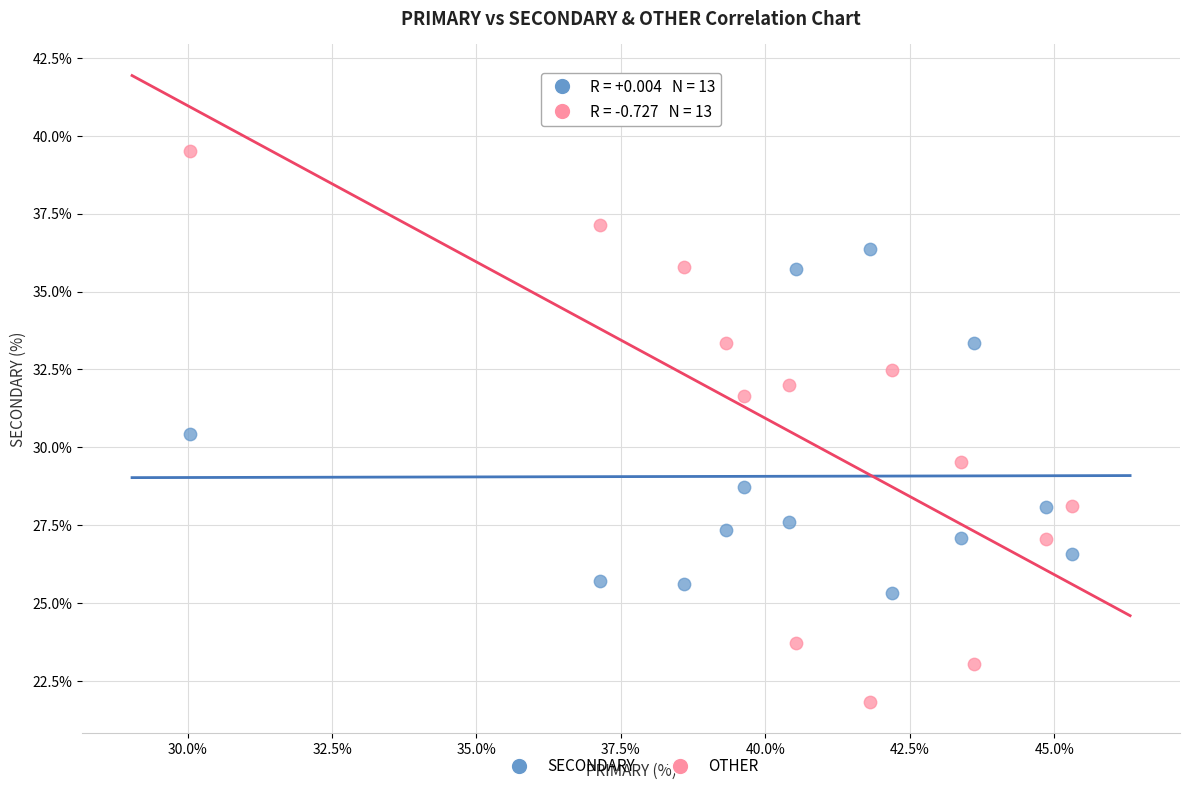

What are all the series names shown in the legend?

SECONDARY, OTHER